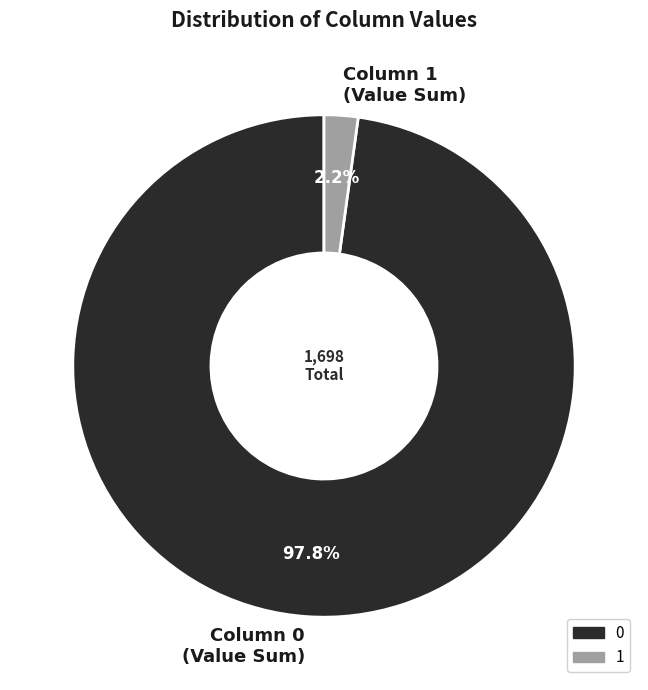

What is the smallest slice in the pie chart?

Column 1 (Value Sum)